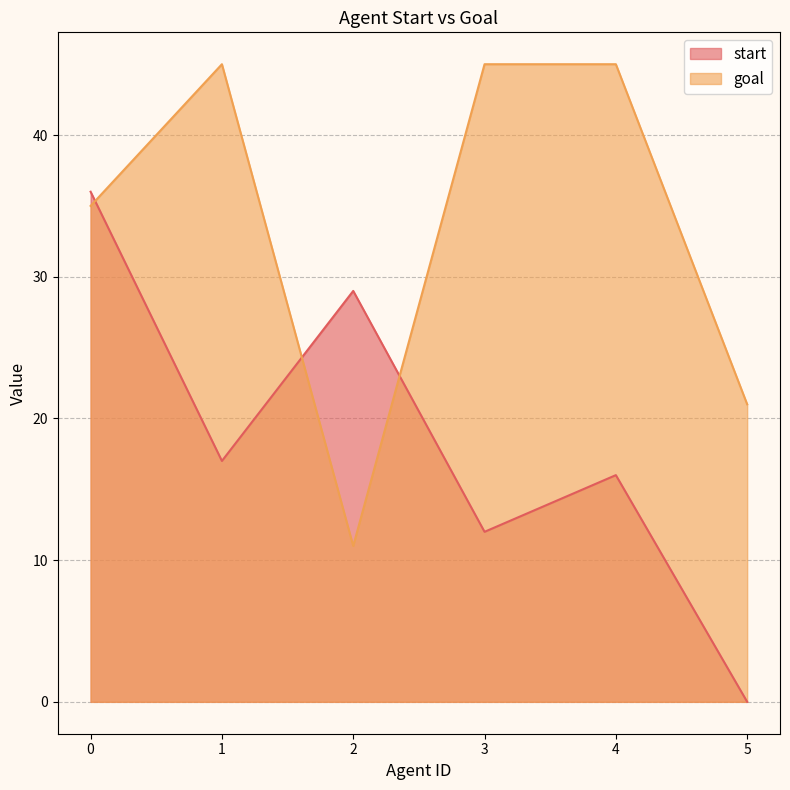

How many interior local valleys does the goal series have?

1